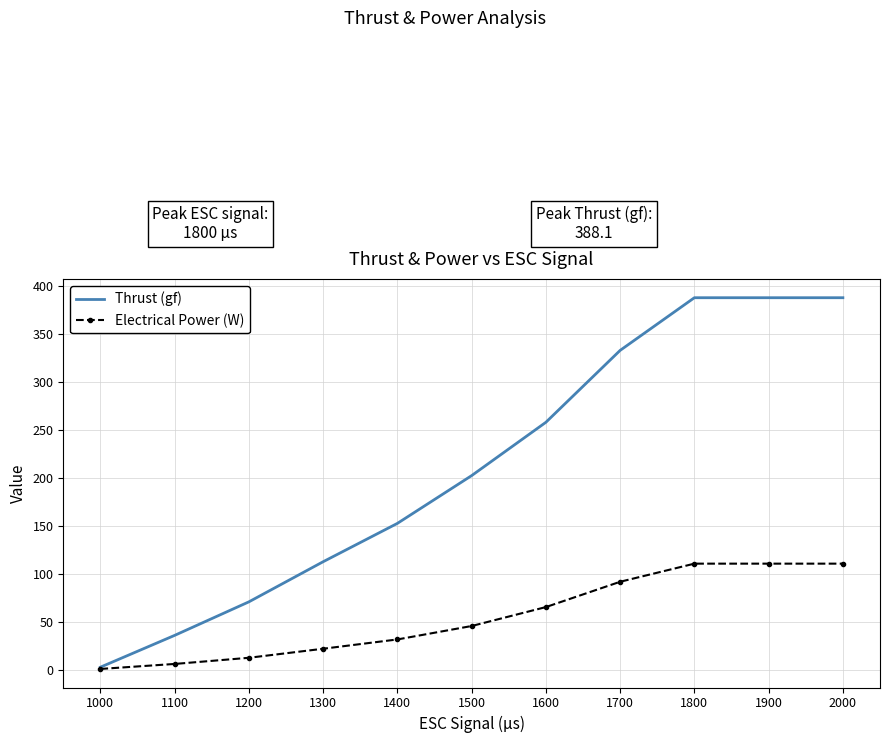

True or false: Electrical Power (W) has more than 2 interior local peaks.

False